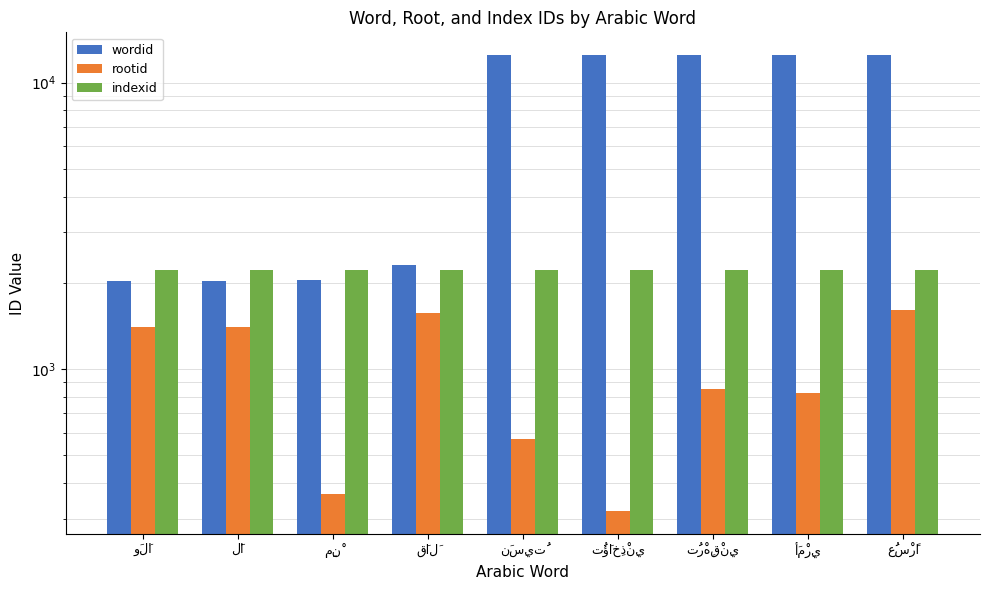

What is the average value of the indexid series?

2213